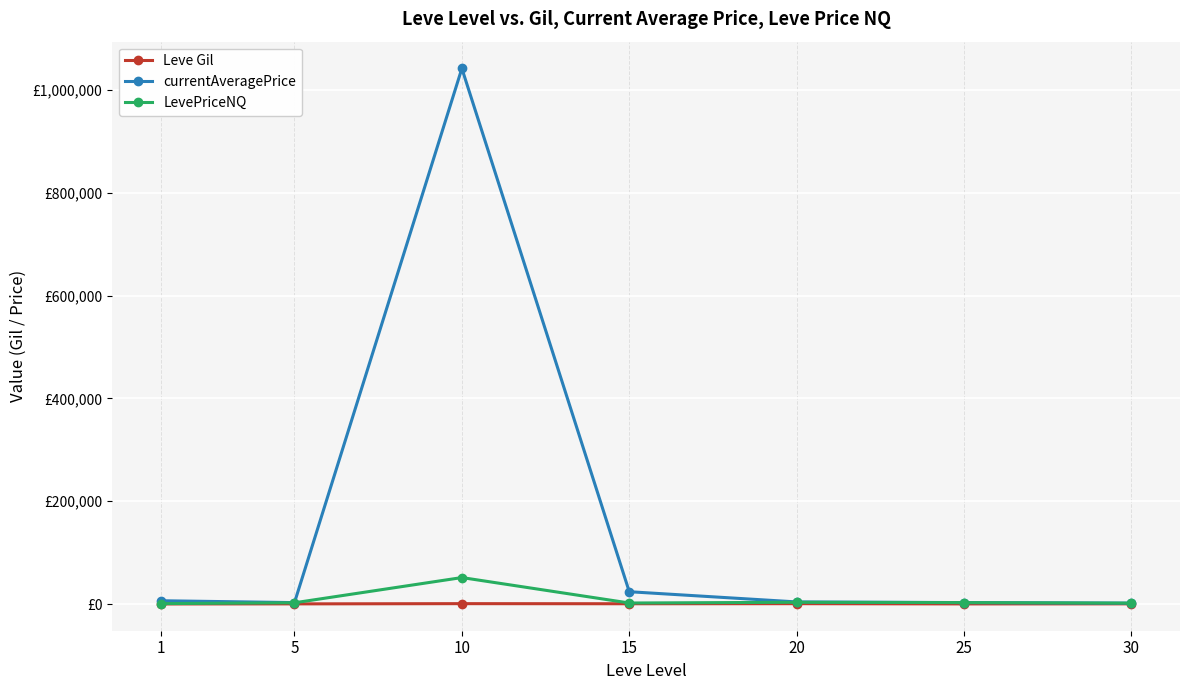

True or false: Leve Gil and currentAveragePrice intersect in this chart.

False